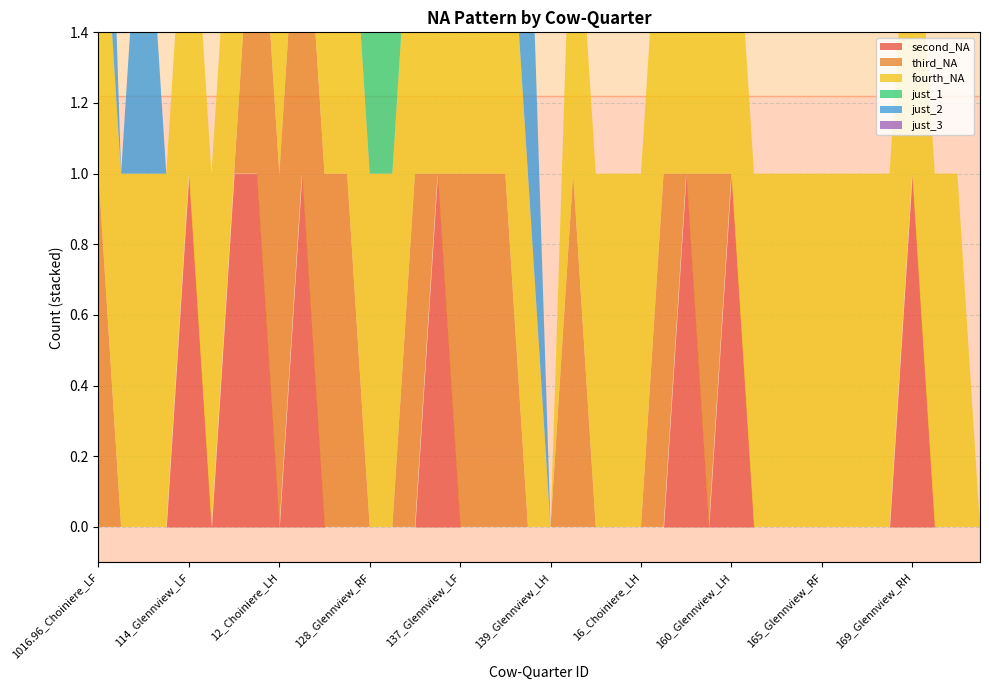

Reading left to right, transcribe all the data shown in this chart.

second_NA: 1016.96_Choiniere_LF=0	1016.96_Choiniere_LH=0	1016.96_Choiniere_RF=0	1016.96_Choiniere_RH=0	114_Glennview_LF=1	114_Glennview_RF=0	114_Glennview_RH=1	12_Choiniere_LF=1	12_Choiniere_LH=0	12_Choiniere_RF=1	12_Choiniere_RH=0	128_Glennview_LF=0	128_Glennview_RF=0	128_Glennview_RH=0	133_Glennview_LH=0	133_Glennview_RH=1	137_Glennview_LF=0	137_Glennview_LH=0	137_Glennview_RF=0	137_Glennview_RH=0	139_Glennview_LH=0	139_Glennview_RF=0	139_Glennview_RH=0	16_Choiniere_LF=0	16_Choiniere_LH=0	16_Choiniere_RF=0	16_Choiniere_RF=1	160_Glennview_LF=0	160_Glennview_LH=1	160_Glennview_RH=0	165_Glennview_LF=0	165_Glennview_LH=0	165_Glennview_RF=0	165_Glennview_RH=0	169_Glennview_LF=0	169_Glennview_LH=0	169_Glennview_RH=1	17_Choiniere_LF=0	17_Choiniere_LH=0	17_Choiniere_RF=0
third_NA: 1016.96_Choiniere_LF=1	1016.96_Choiniere_LH=0	1016.96_Choiniere_RF=0	1016.96_Choiniere_RH=0	114_Glennview_LF=0	114_Glennview_RF=0	114_Glennview_RH=0	12_Choiniere_LF=1	12_Choiniere_LH=1	12_Choiniere_RF=1	12_Choiniere_RH=1	128_Glennview_LF=1	128_Glennview_RF=0	128_Glennview_RH=0	133_Glennview_LH=1	133_Glennview_RH=0	137_Glennview_LF=1	137_Glennview_LH=1	137_Glennview_RF=1	137_Glennview_RH=0	139_Glennview_LH=0	139_Glennview_RF=1	139_Glennview_RH=0	16_Choiniere_LF=0	16_Choiniere_LH=0	16_Choiniere_RF=1	16_Choiniere_RF=0	160_Glennview_LF=1	160_Glennview_LH=0	160_Glennview_RH=0	165_Glennview_LF=0	165_Glennview_LH=0	165_Glennview_RF=0	165_Glennview_RH=0	169_Glennview_LF=0	169_Glennview_LH=0	169_Glennview_RH=0	17_Choiniere_LF=0	17_Choiniere_LH=0	17_Choiniere_RF=0
fourth_NA: 1016.96_Choiniere_LF=1	1016.96_Choiniere_LH=1	1016.96_Choiniere_RF=1	1016.96_Choiniere_RH=1	114_Glennview_LF=1	114_Glennview_RF=1	114_Glennview_RH=1	12_Choiniere_LF=1	12_Choiniere_LH=1	12_Choiniere_RF=0	12_Choiniere_RH=1	128_Glennview_LF=1	128_Glennview_RF=1	128_Glennview_RH=1	133_Glennview_LH=1	133_Glennview_RH=1	137_Glennview_LF=1	137_Glennview_LH=1	137_Glennview_RF=1	137_Glennview_RH=1	139_Glennview_LH=0	139_Glennview_RF=1	139_Glennview_RH=1	16_Choiniere_LF=1	16_Choiniere_LH=1	16_Choiniere_RF=1	16_Choiniere_RF=1	160_Glennview_LF=1	160_Glennview_LH=1	160_Glennview_RH=1	165_Glennview_LF=1	165_Glennview_LH=1	165_Glennview_RF=1	165_Glennview_RH=1	169_Glennview_LF=1	169_Glennview_LH=1	169_Glennview_RH=1	17_Choiniere_LF=1	17_Choiniere_LH=1	17_Choiniere_RF=0
just_1: 1016.96_Choiniere_LF=0	1016.96_Choiniere_LH=0	1016.96_Choiniere_RF=0	1016.96_Choiniere_RH=0	114_Glennview_LF=0	114_Glennview_RF=0	114_Glennview_RH=0	12_Choiniere_LF=0	12_Choiniere_LH=0	12_Choiniere_RF=0	12_Choiniere_RH=0	128_Glennview_LF=0	128_Glennview_RF=1	128_Glennview_RH=1	133_Glennview_LH=0	133_Glennview_RH=0	137_Glennview_LF=0	137_Glennview_LH=0	137_Glennview_RF=0	137_Glennview_RH=0	139_Glennview_LH=0	139_Glennview_RF=0	139_Glennview_RH=0	16_Choiniere_LF=0	16_Choiniere_LH=0	16_Choiniere_RF=0	16_Choiniere_RF=0	160_Glennview_LF=0	160_Glennview_LH=0	160_Glennview_RH=0	165_Glennview_LF=0	165_Glennview_LH=0	165_Glennview_RF=0	165_Glennview_RH=0	169_Glennview_LF=0	169_Glennview_LH=0	169_Glennview_RH=0	17_Choiniere_LF=0	17_Choiniere_LH=0	17_Choiniere_RF=0
just_2: 1016.96_Choiniere_LF=1	1016.96_Choiniere_LH=0	1016.96_Choiniere_RF=1	1016.96_Choiniere_RH=0	114_Glennview_LF=0	114_Glennview_RF=0	114_Glennview_RH=0	12_Choiniere_LF=0	12_Choiniere_LH=0	12_Choiniere_RF=1	12_Choiniere_RH=0	128_Glennview_LF=1	128_Glennview_RF=0	128_Glennview_RH=0	133_Glennview_LH=0	133_Glennview_RH=0	137_Glennview_LF=1	137_Glennview_LH=1	137_Glennview_RF=0	137_Glennview_RH=1	139_Glennview_LH=0	139_Glennview_RF=0	139_Glennview_RH=0	16_Choiniere_LF=0	16_Choiniere_LH=0	16_Choiniere_RF=0	16_Choiniere_RF=0	160_Glennview_LF=0	160_Glennview_LH=0	160_Glennview_RH=0	165_Glennview_LF=0	165_Glennview_LH=0	165_Glennview_RF=0	165_Glennview_RH=0	169_Glennview_LF=0	169_Glennview_LH=0	169_Glennview_RH=0	17_Choiniere_LF=0	17_Choiniere_LH=0	17_Choiniere_RF=0
just_3: 1016.96_Choiniere_LF=0	1016.96_Choiniere_LH=0	1016.96_Choiniere_RF=0	1016.96_Choiniere_RH=0	114_Glennview_LF=0	114_Glennview_RF=0	114_Glennview_RH=0	12_Choiniere_LF=0	12_Choiniere_LH=0	12_Choiniere_RF=0	12_Choiniere_RH=0	128_Glennview_LF=0	128_Glennview_RF=0	128_Glennview_RH=0	133_Glennview_LH=0	133_Glennview_RH=0	137_Glennview_LF=0	137_Glennview_LH=0	137_Glennview_RF=1	137_Glennview_RH=0	139_Glennview_LH=0	139_Glennview_RF=0	139_Glennview_RH=0	16_Choiniere_LF=0	16_Choiniere_LH=0	16_Choiniere_RF=0	16_Choiniere_RF=0	160_Glennview_LF=0	160_Glennview_LH=0	160_Glennview_RH=0	165_Glennview_LF=0	165_Glennview_LH=0	165_Glennview_RF=0	165_Glennview_RH=0	169_Glennview_LF=0	169_Glennview_LH=0	169_Glennview_RH=0	17_Choiniere_LF=0	17_Choiniere_LH=0	17_Choiniere_RF=0